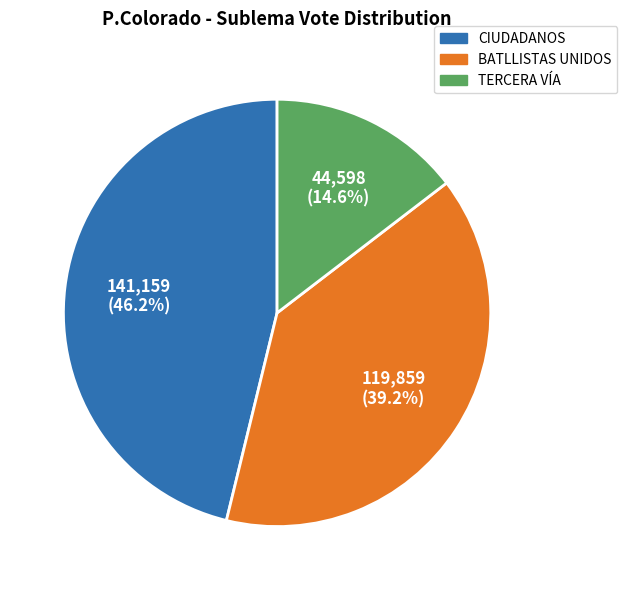

What is the ratio of the value at TERCERA VÍA to the value at CIUDADANOS?

0.3